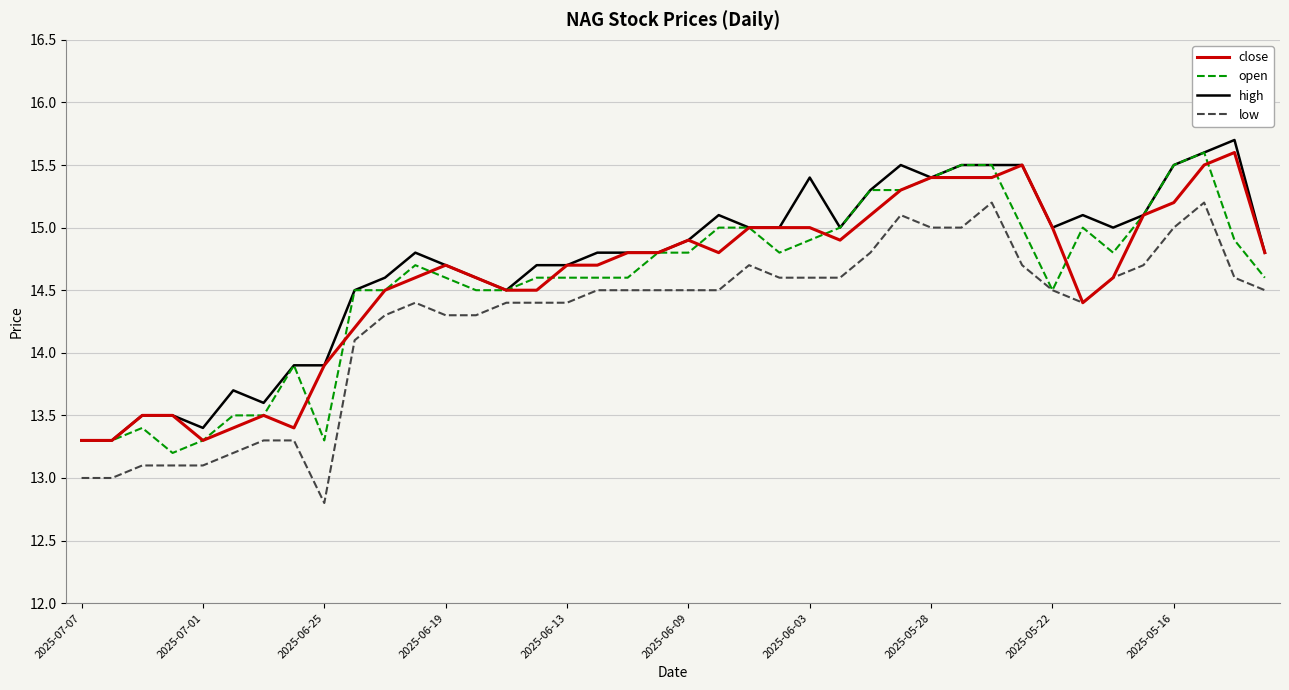

What is the greatest value displayed?

15.7